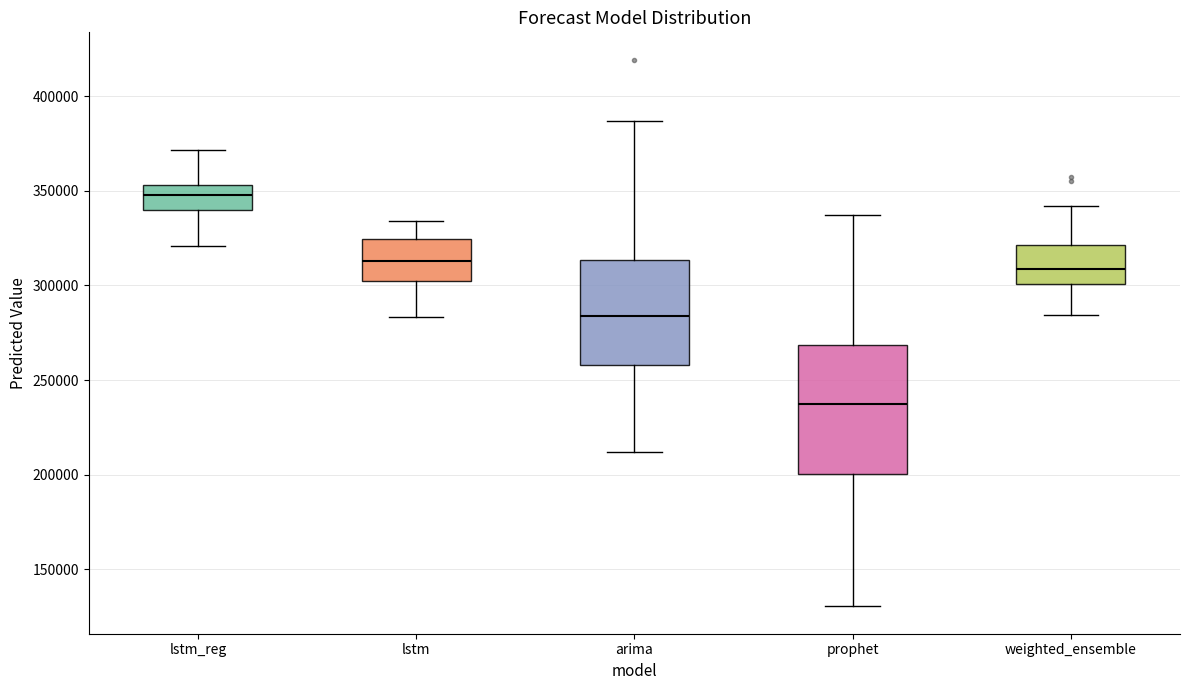

Which box's median line is the lowest?

prophet